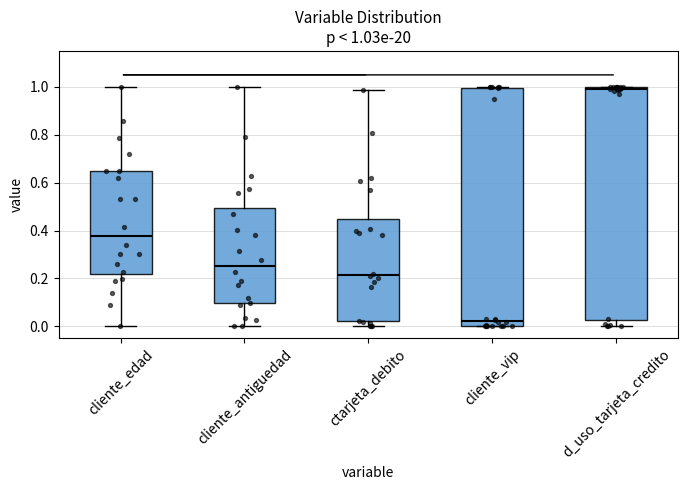

Which box's median line is the lowest?

cliente_vip